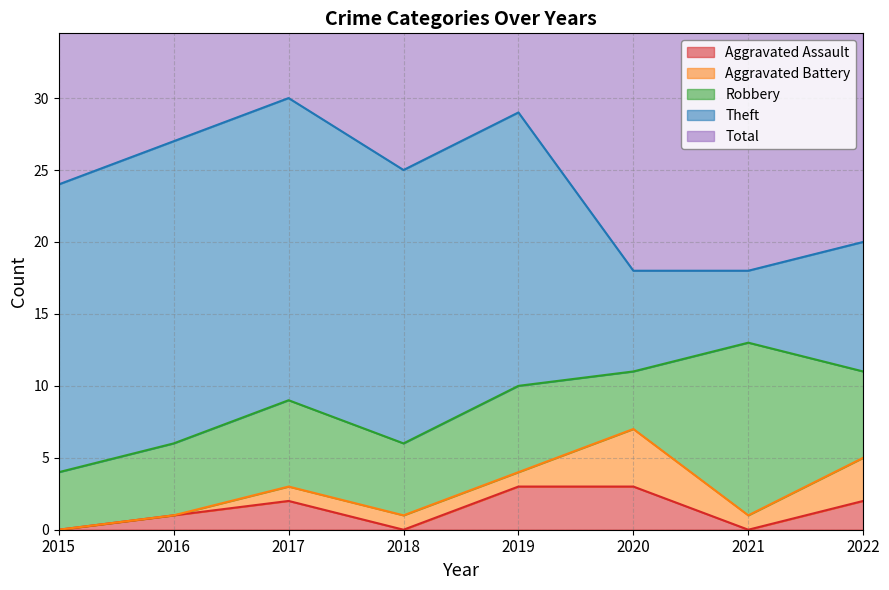

Which series has the largest total across all categories?

Total